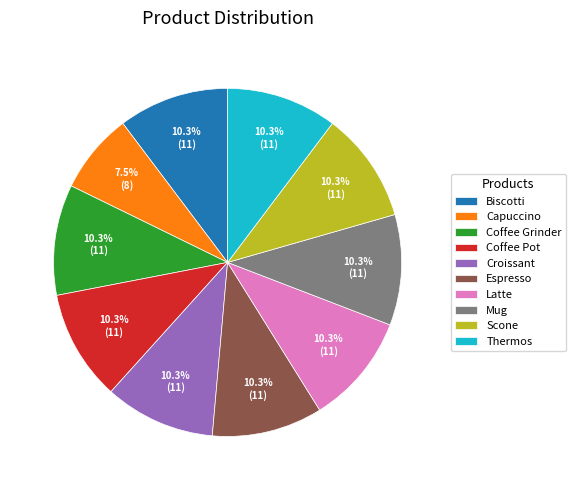

Is it true that Coffee Pot is 10% of the pie?

True